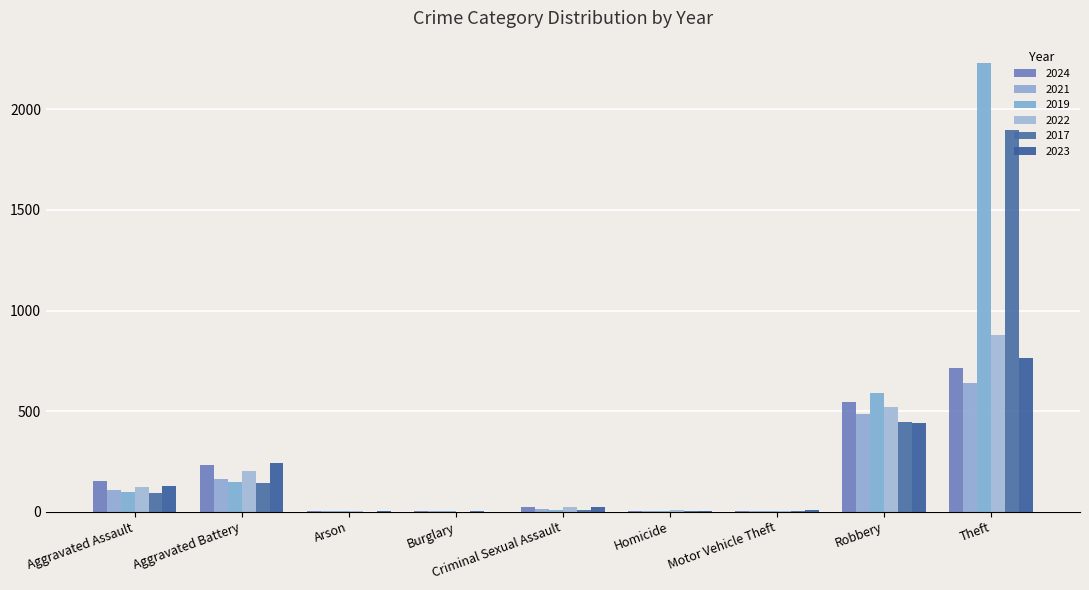

Between Aggravated Battery and Motor Vehicle Theft, which is larger?

Aggravated Battery